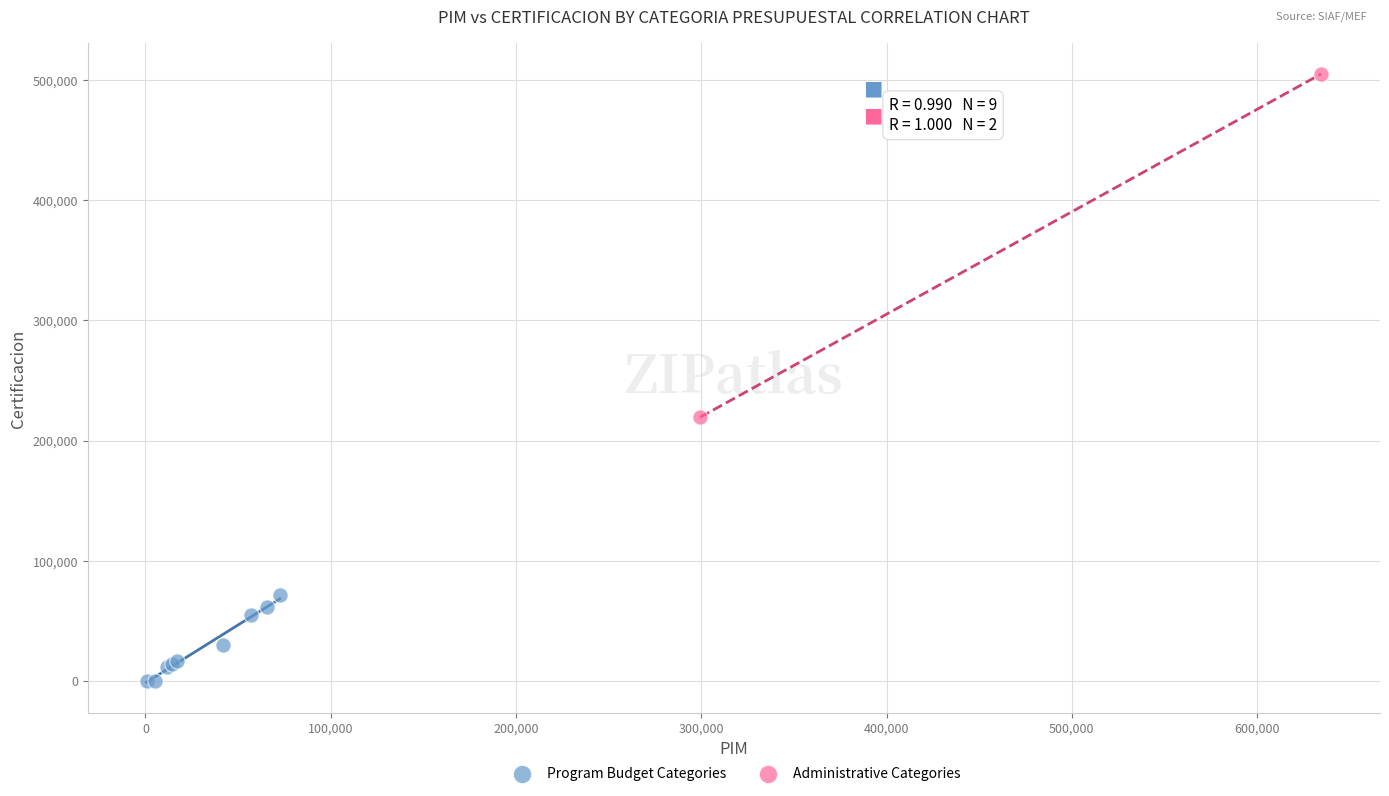

Which series has the largest Y range (max minus min)?

Administrative Categories